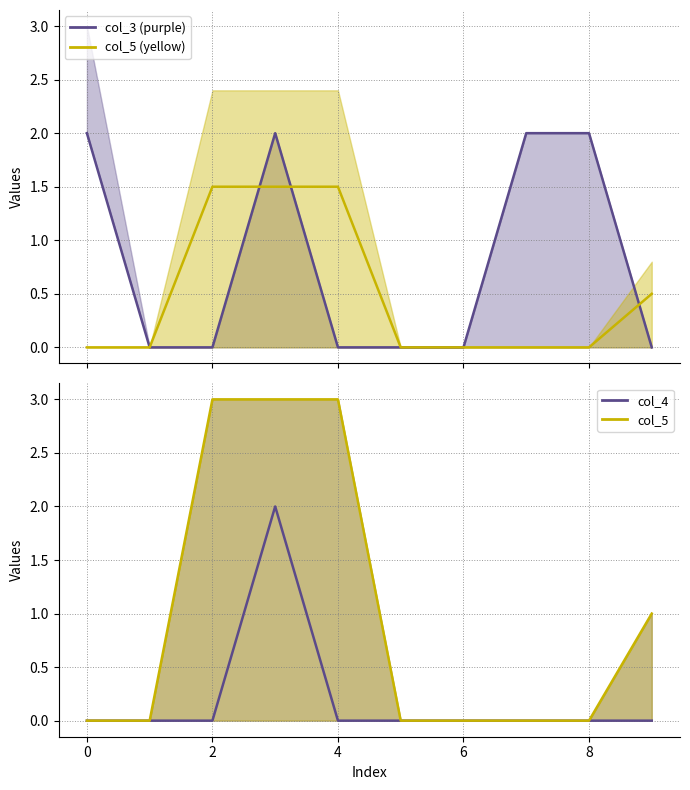

Which has a higher value, 8 or 7?

8